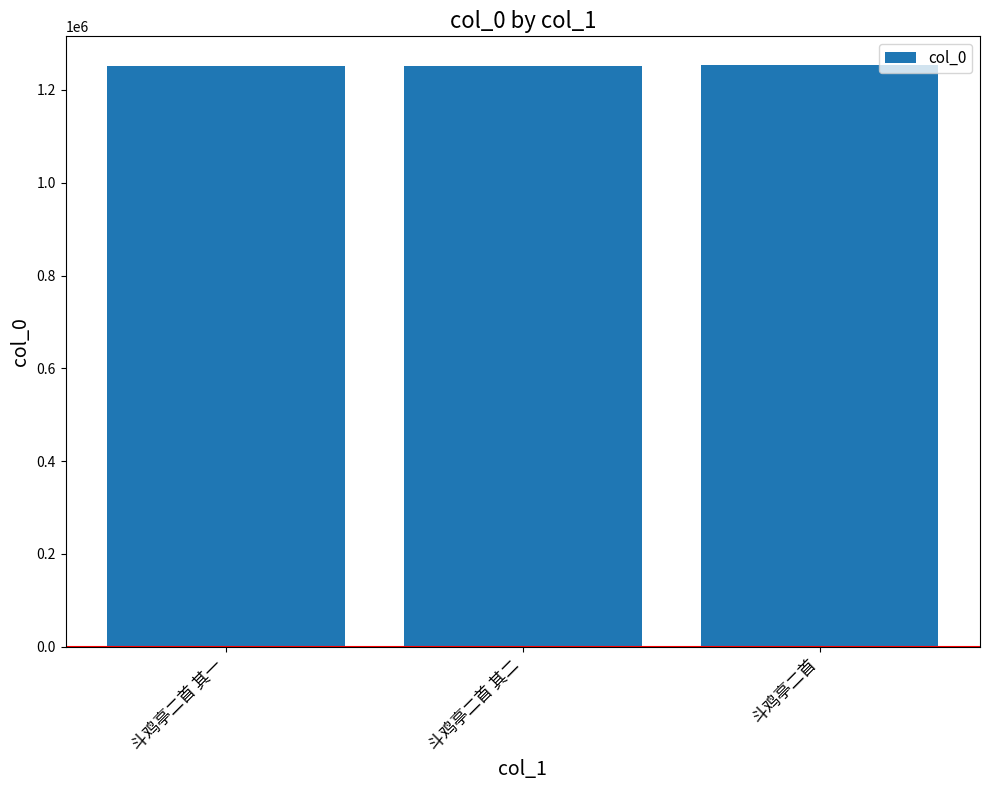

What value does the data have at 斗鸡亭二首 其二?

1251540